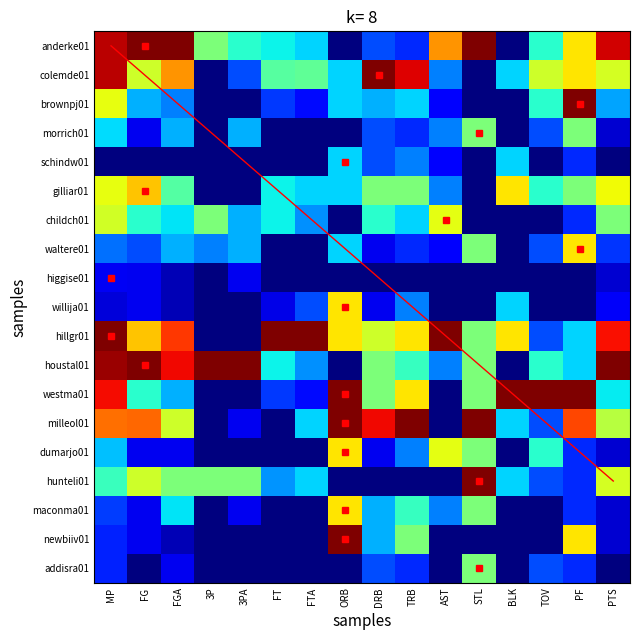

Which series has the largest total across all categories?

hillgr01